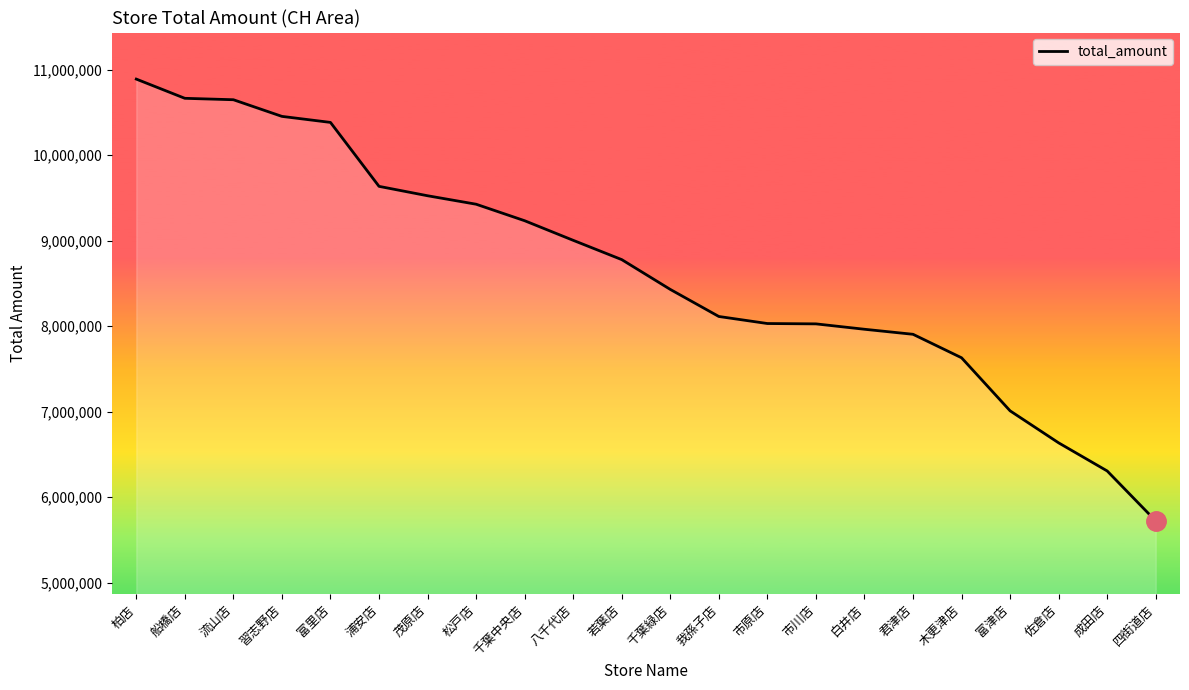

Count the number of data series in this chart.

1